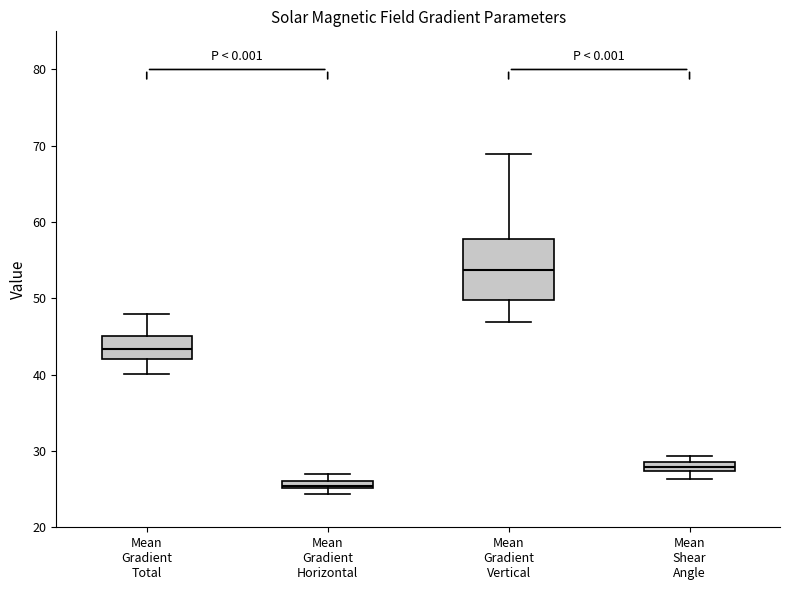

Where does the lower whisker of the box for Mean Shear Angle end on the y-axis? The values are not printed on the chart, so give them approximately, as read against the axis.

26